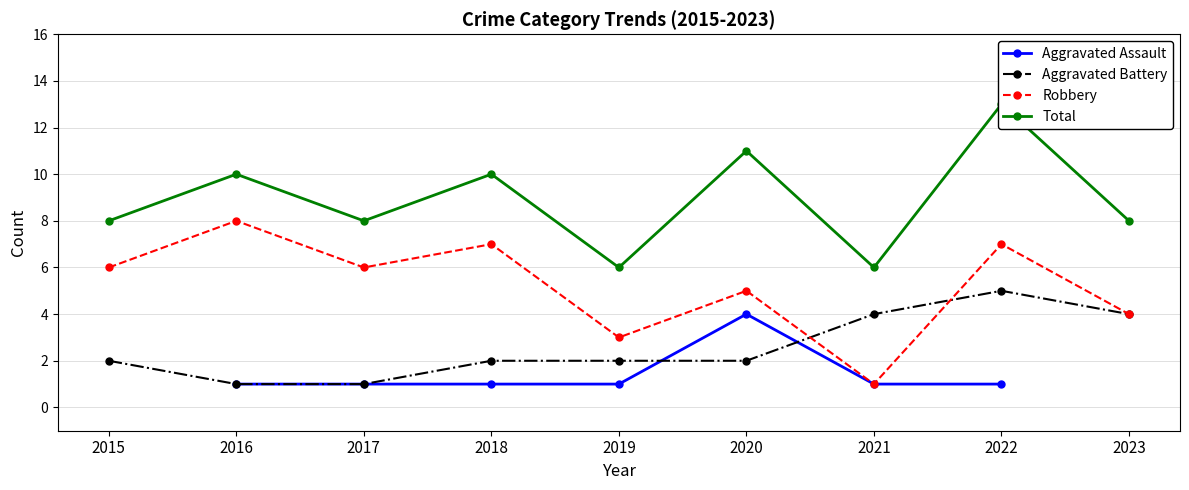

At which category is the sum across all series the highest?

2022